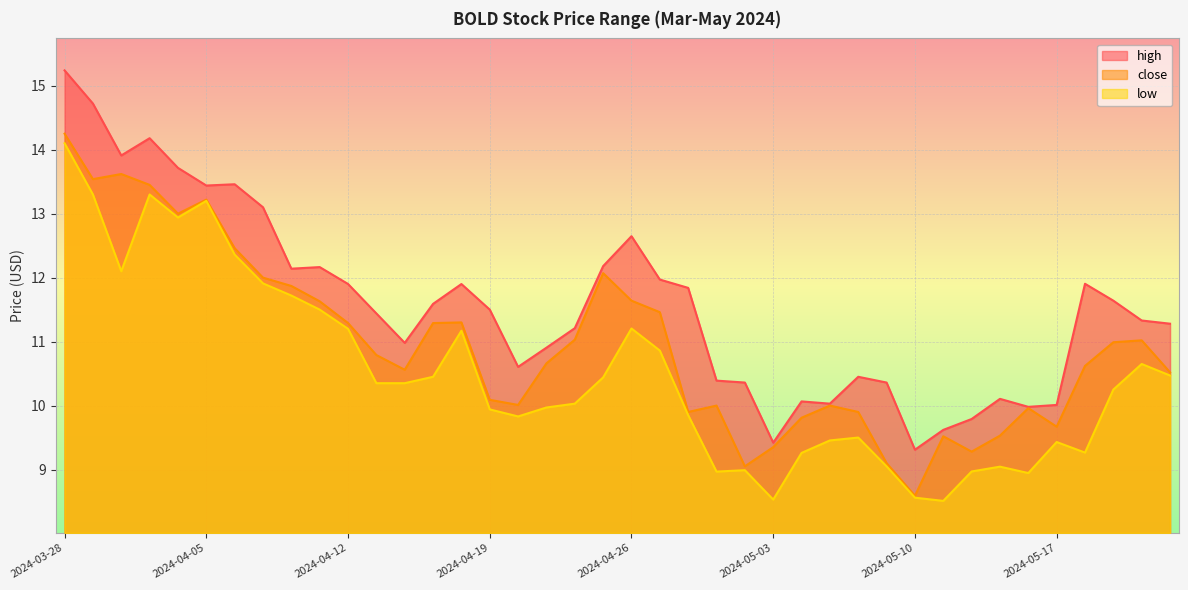

Rank the series by their average value, from lowest to highest.

low, close, high